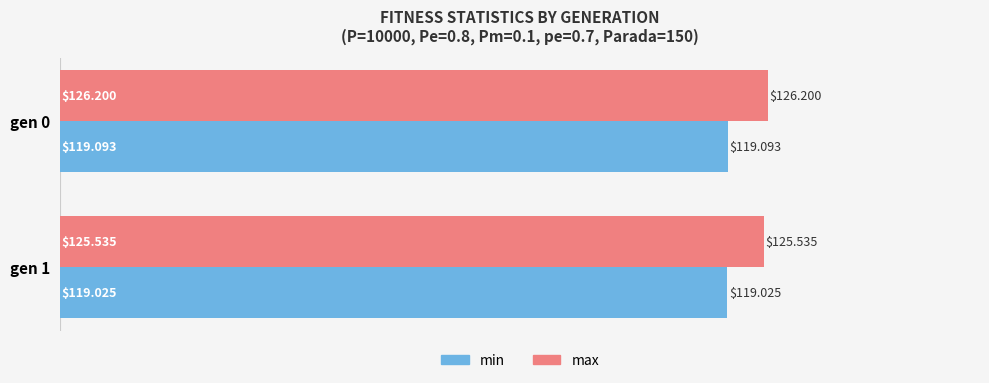

What is the total value across all series at gen 1?

244.6